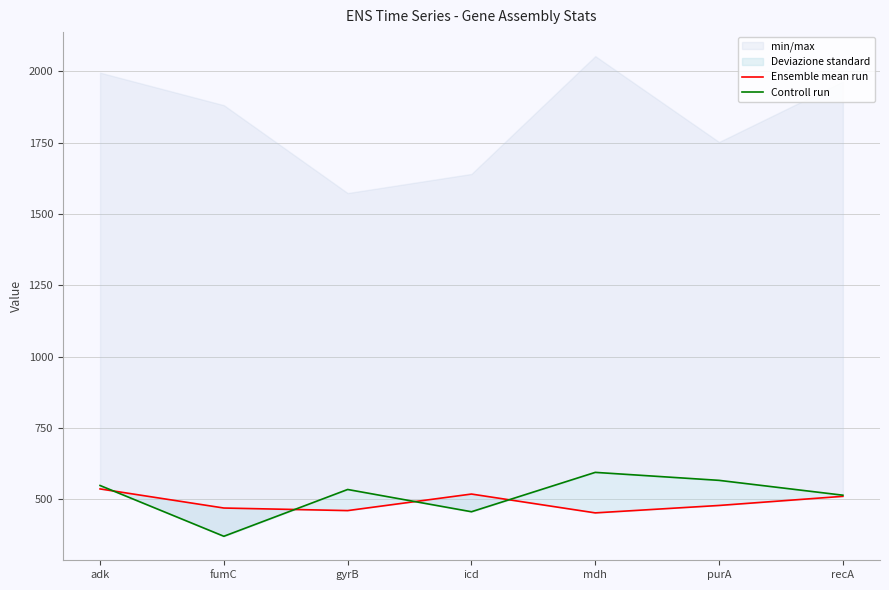

At which label does Controll run reach its minimum?

fumC